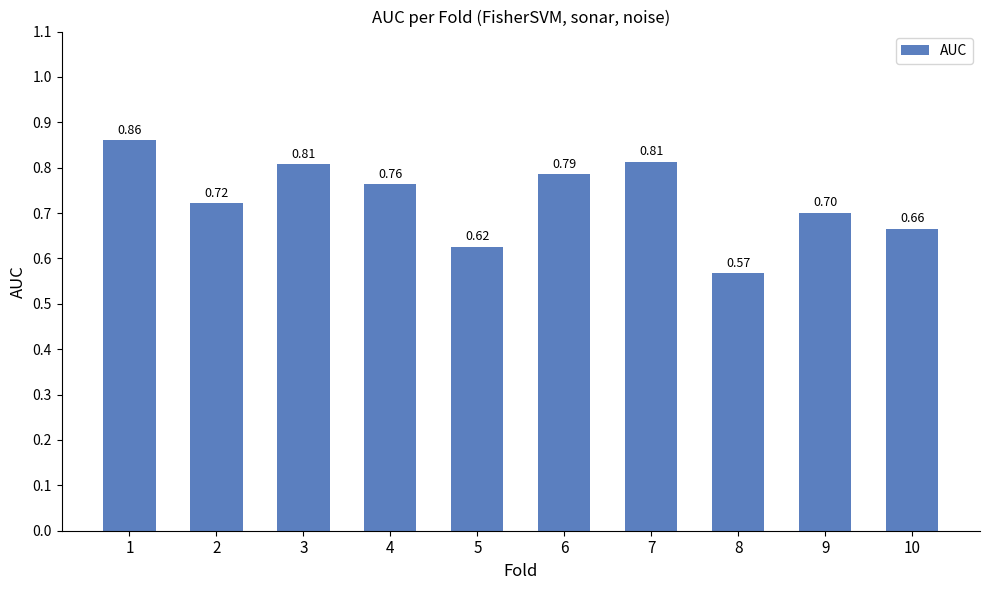

What is the difference between the maximum and minimum values?

0.3